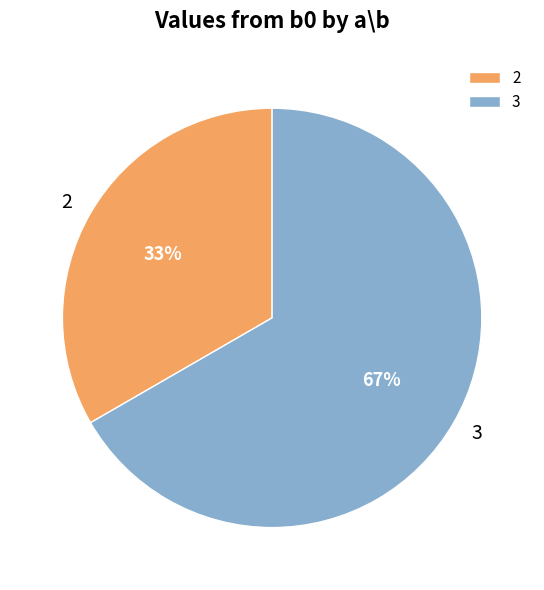

True or false: 3 accounts for 53% of the total.

False